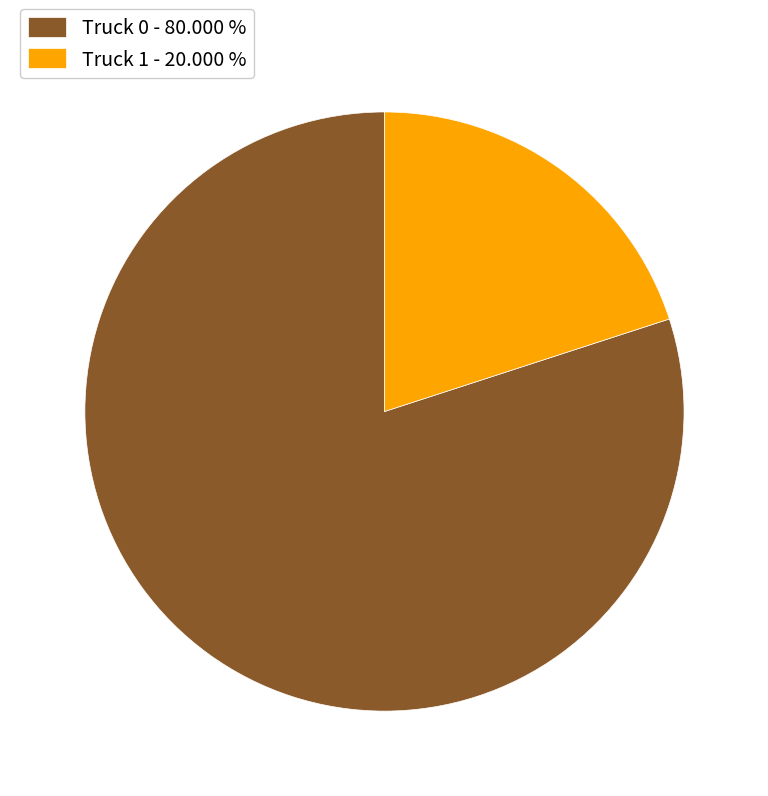

Does Truck 1 represent more than half of the total?

No